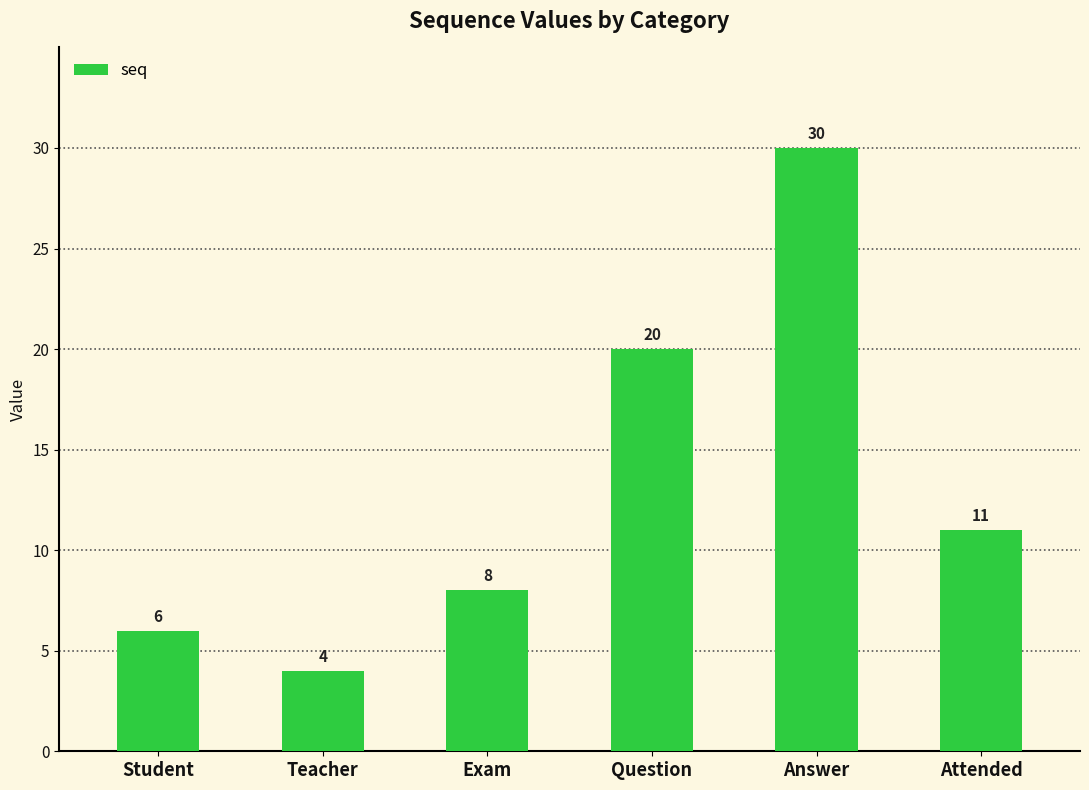

Where does the data first go above 11?

Question